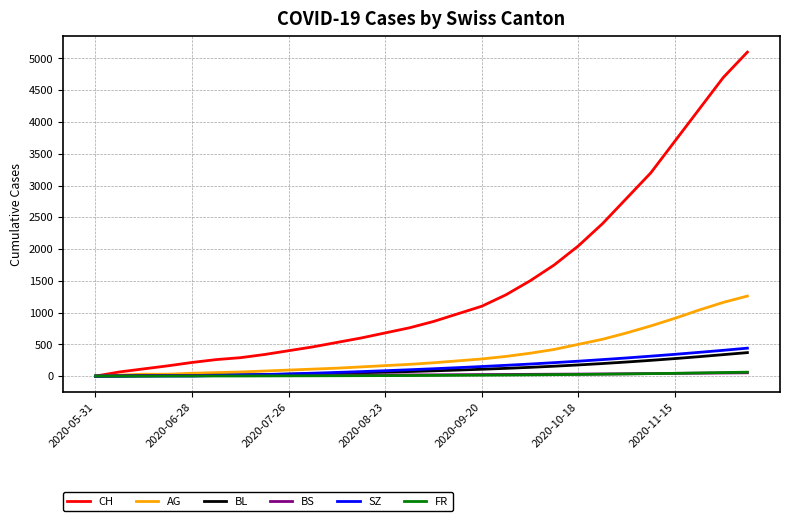

Which series has the largest total across all categories?

CH